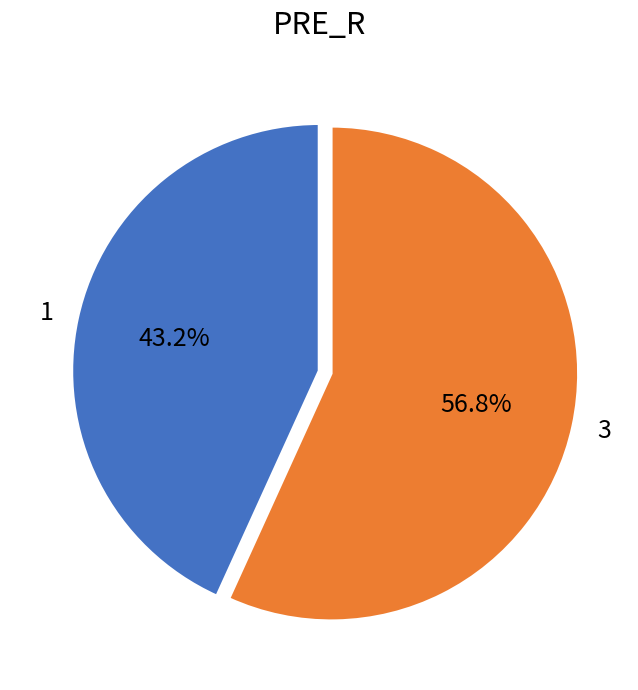

To the nearest percent, what percentage of the pie is 3?

57%